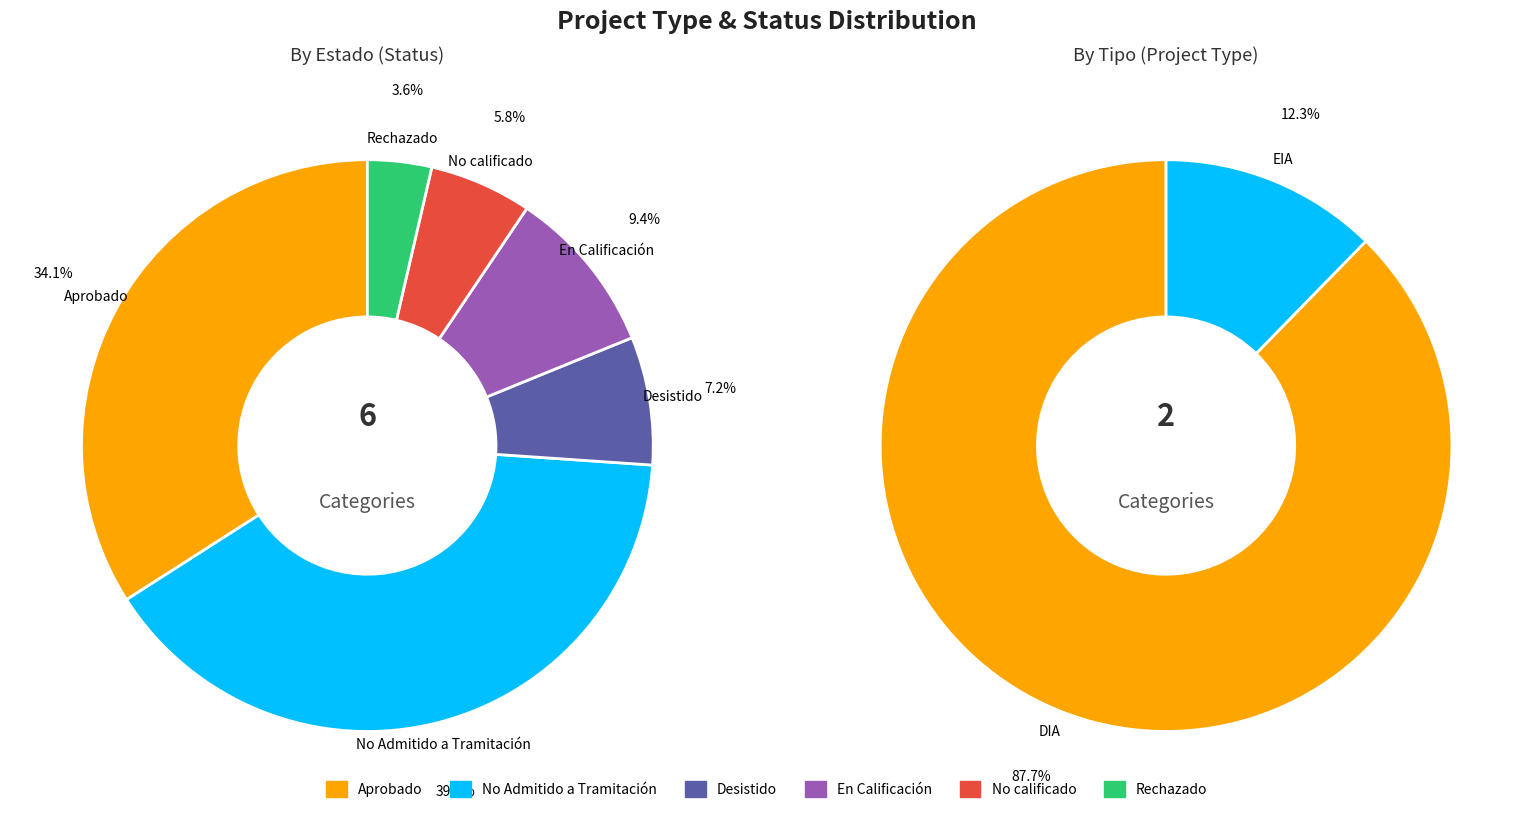

To the nearest percent, what percentage of the pie is Desistido?

7%